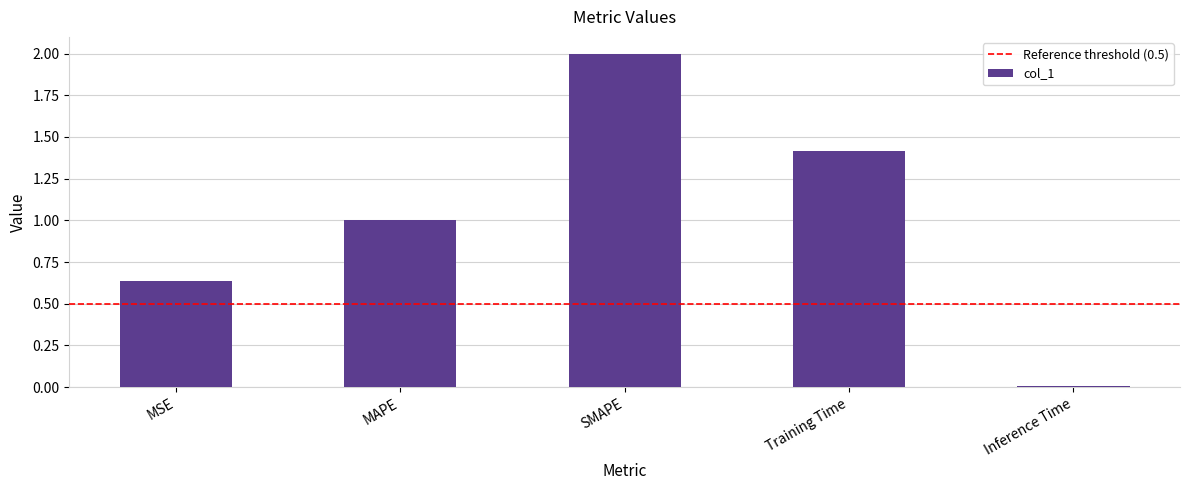

What is the sum of all values?

5.1